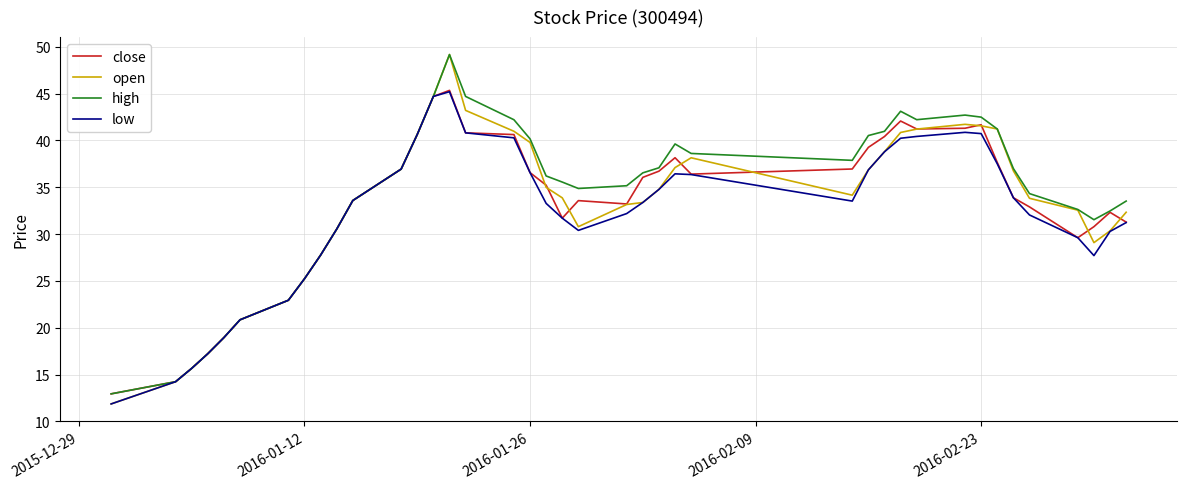

What is the greatest value displayed?

49.2